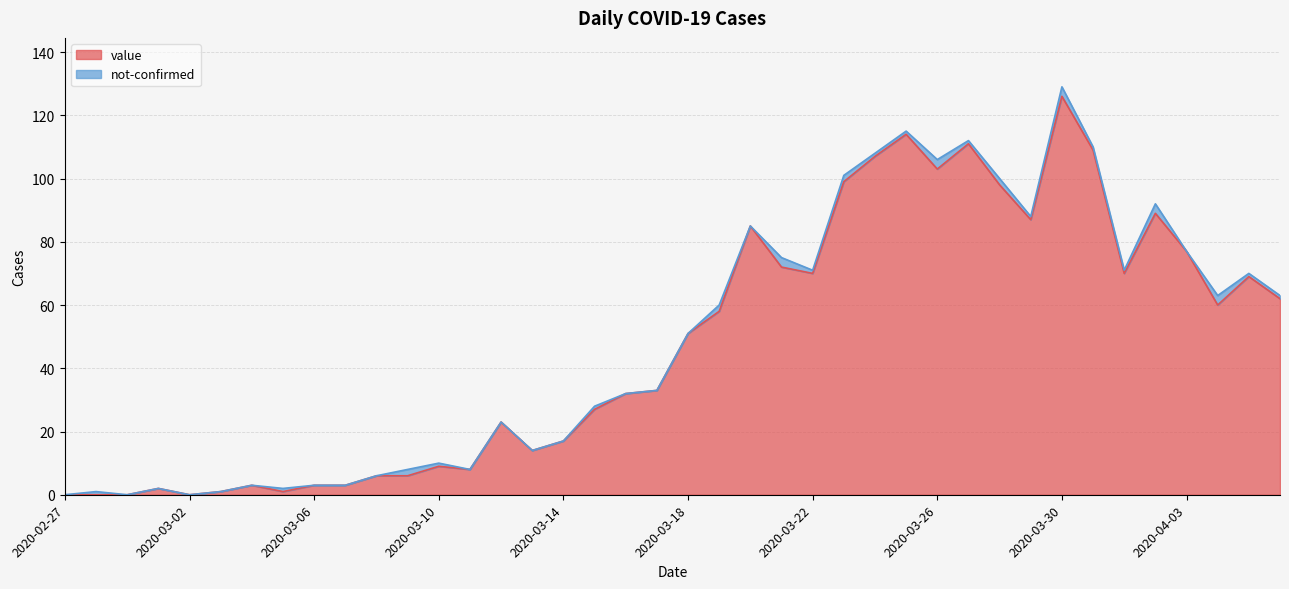

The chart shows a value of 14 at 2020-03-13. True or false?

True